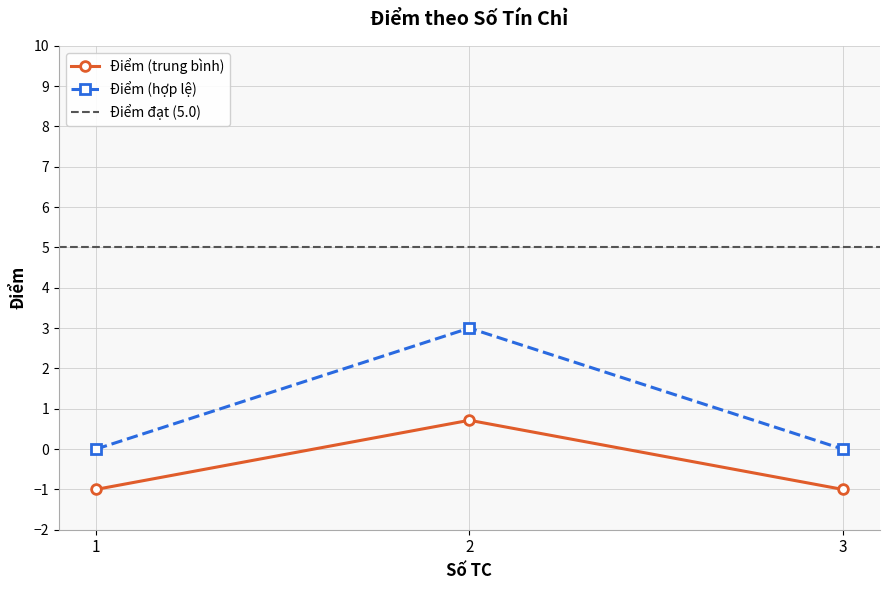

Does the chart have visible grid lines?

Yes